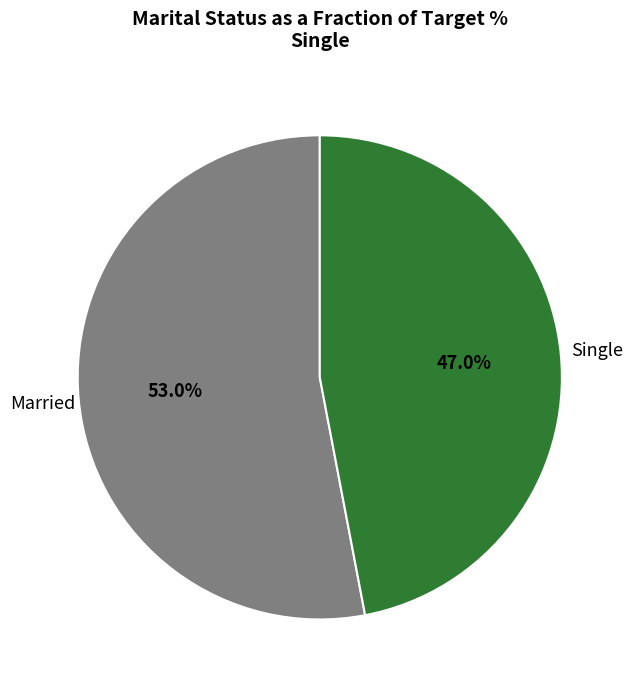

How many segments does this pie chart have?

2